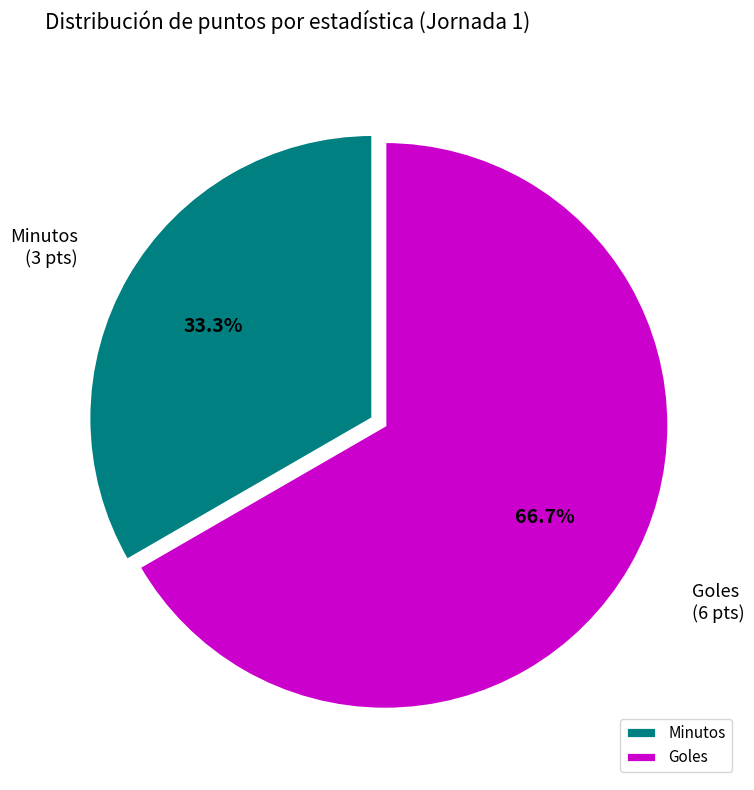

What is the majority slice?

Goles